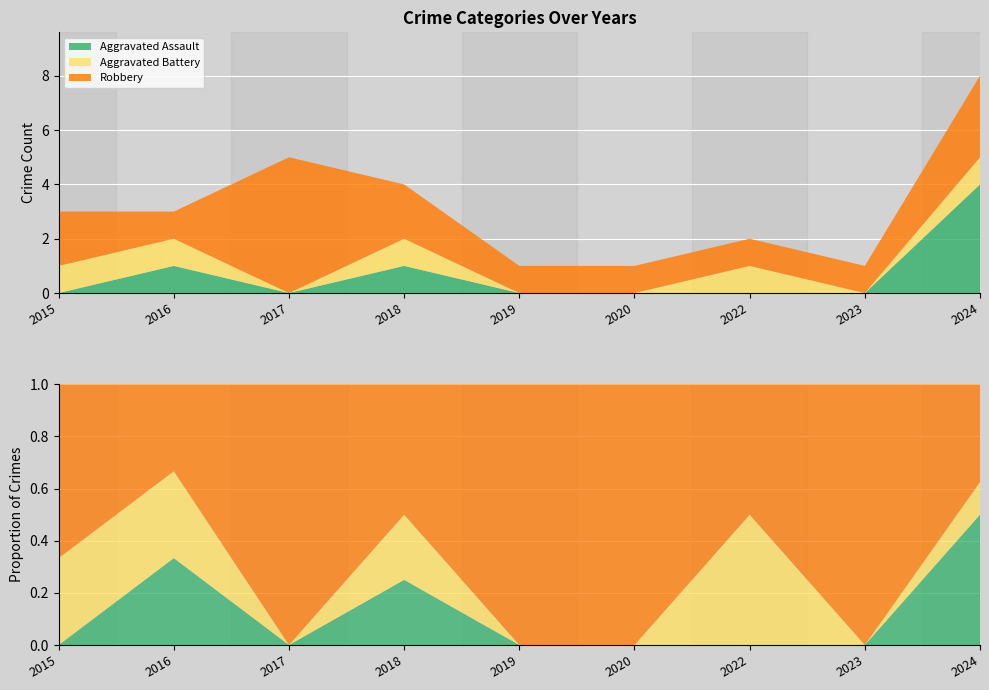

True or false: Robbery has a value of 2 at 2016.

False